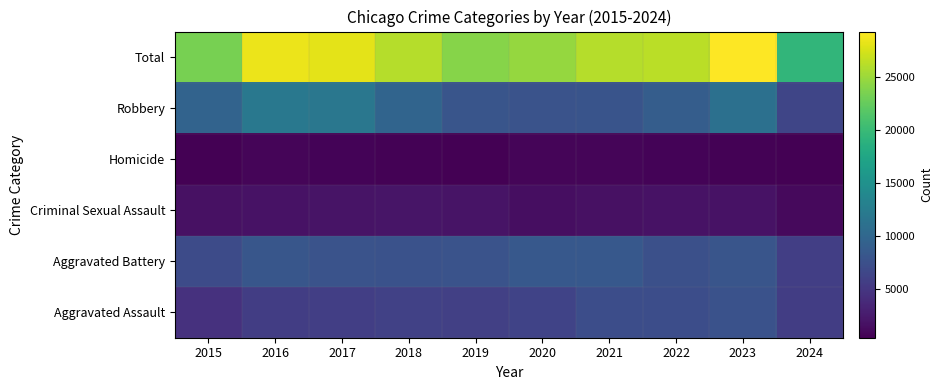

Rank the series at 2018 from lowest to highest value.

Homicide, Criminal Sexual Assault, Aggravated Assault, Aggravated Battery, Robbery, Total